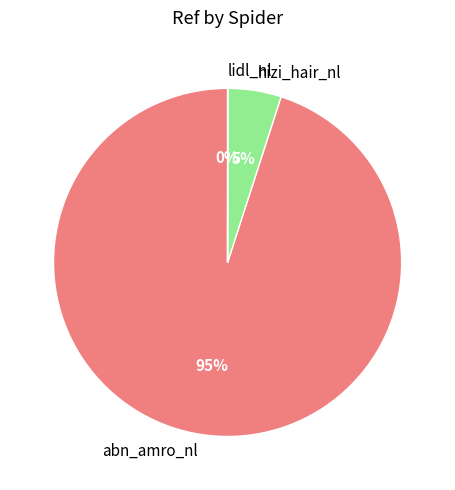

To the nearest percent, what is the difference between the largest and smallest slice percentages?

95%